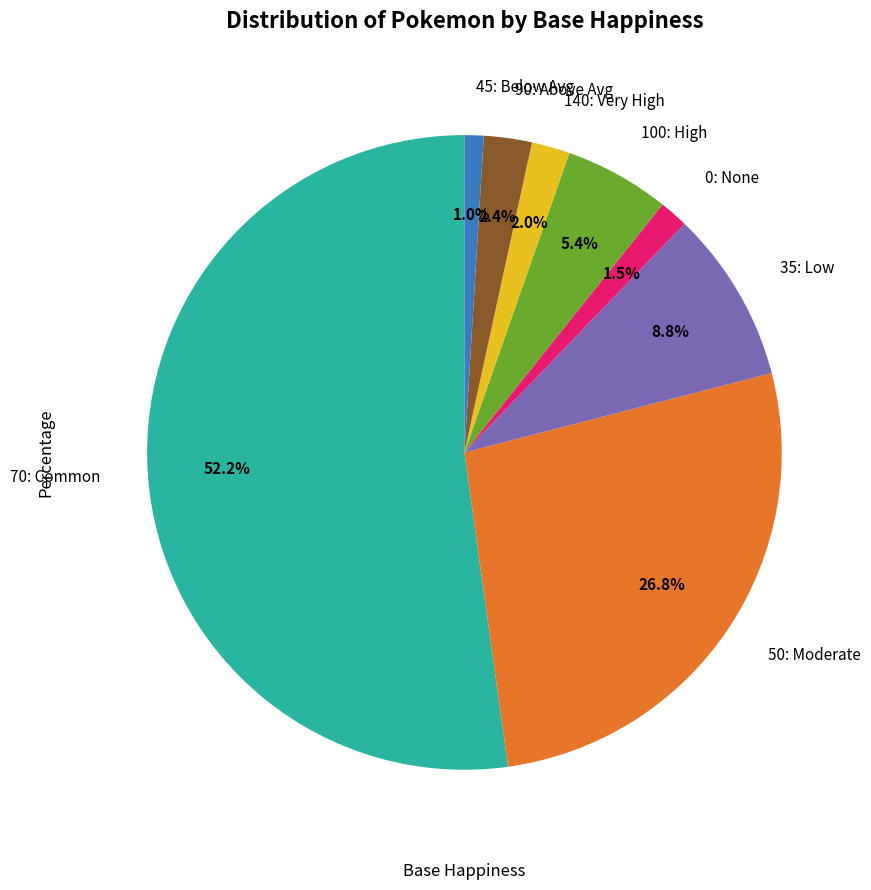

How many slices are in this pie chart?

8